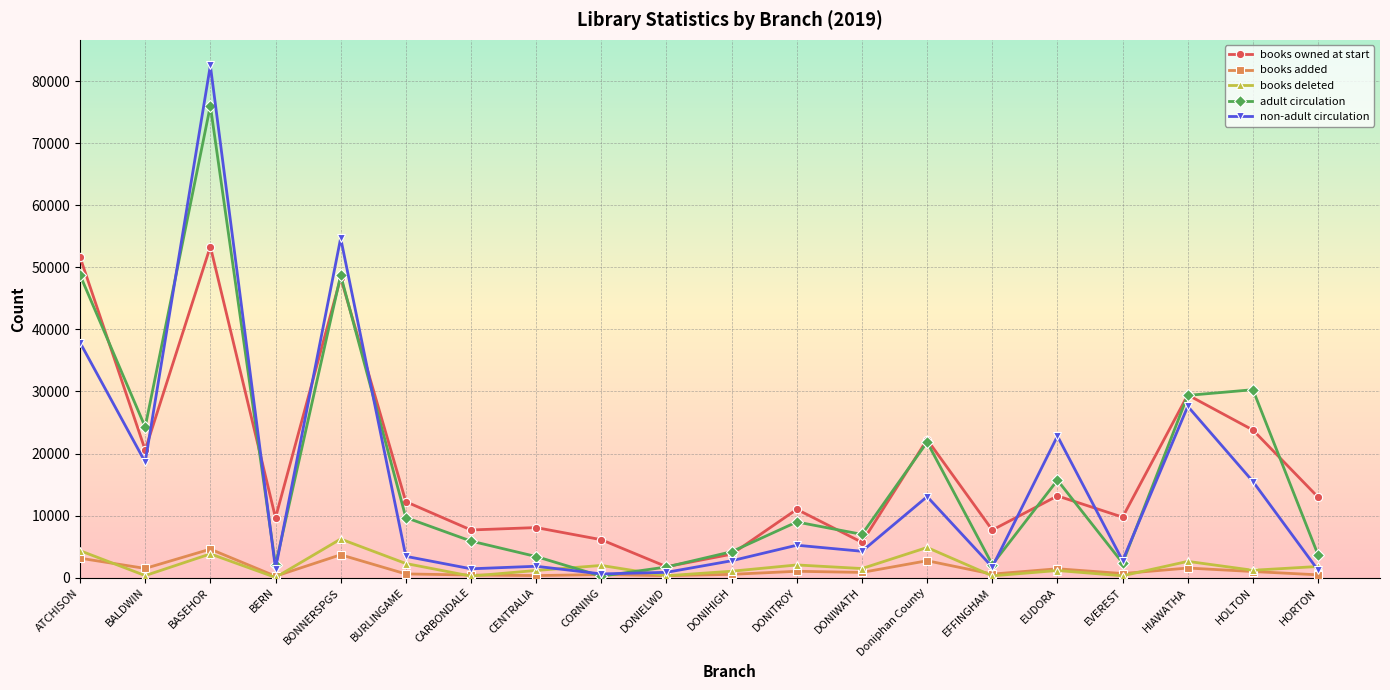

True or false: adult circulation and books owned at start cross at least once.

True